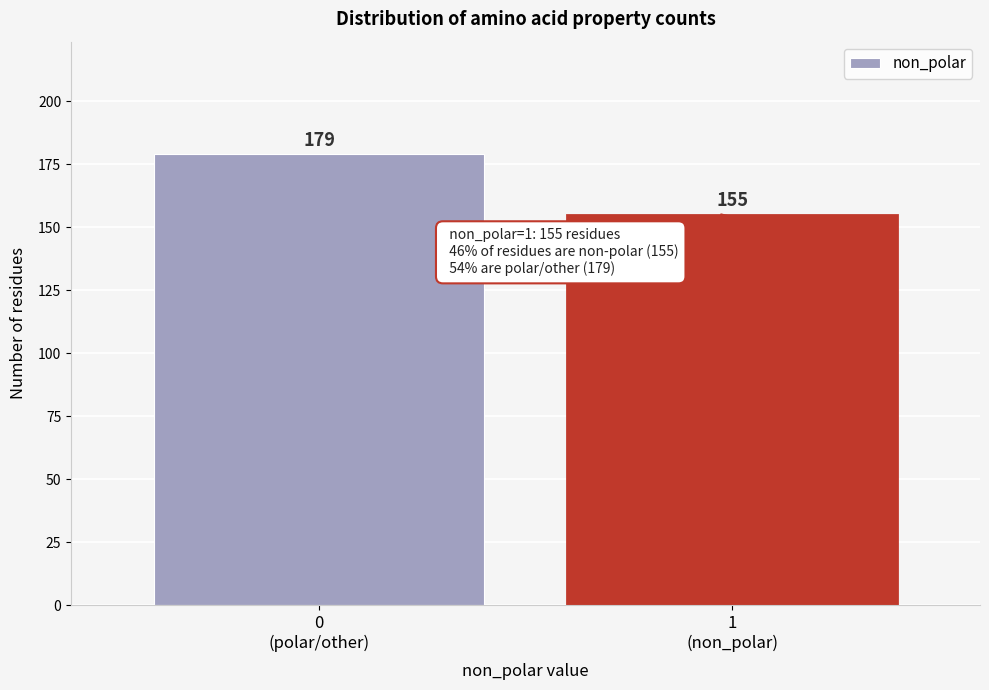

Reading left to right, transcribe all the data shown in this chart.

179	155